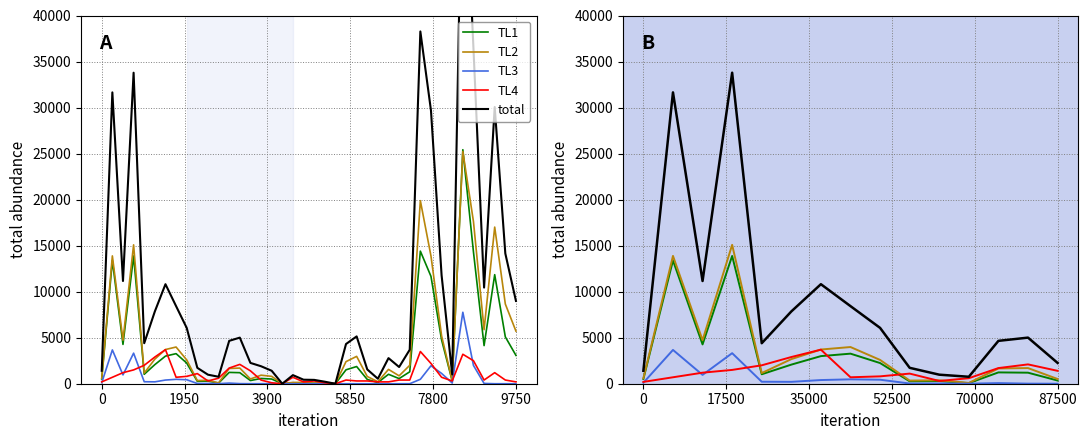

Between 1950 and 13, which is larger?

1950